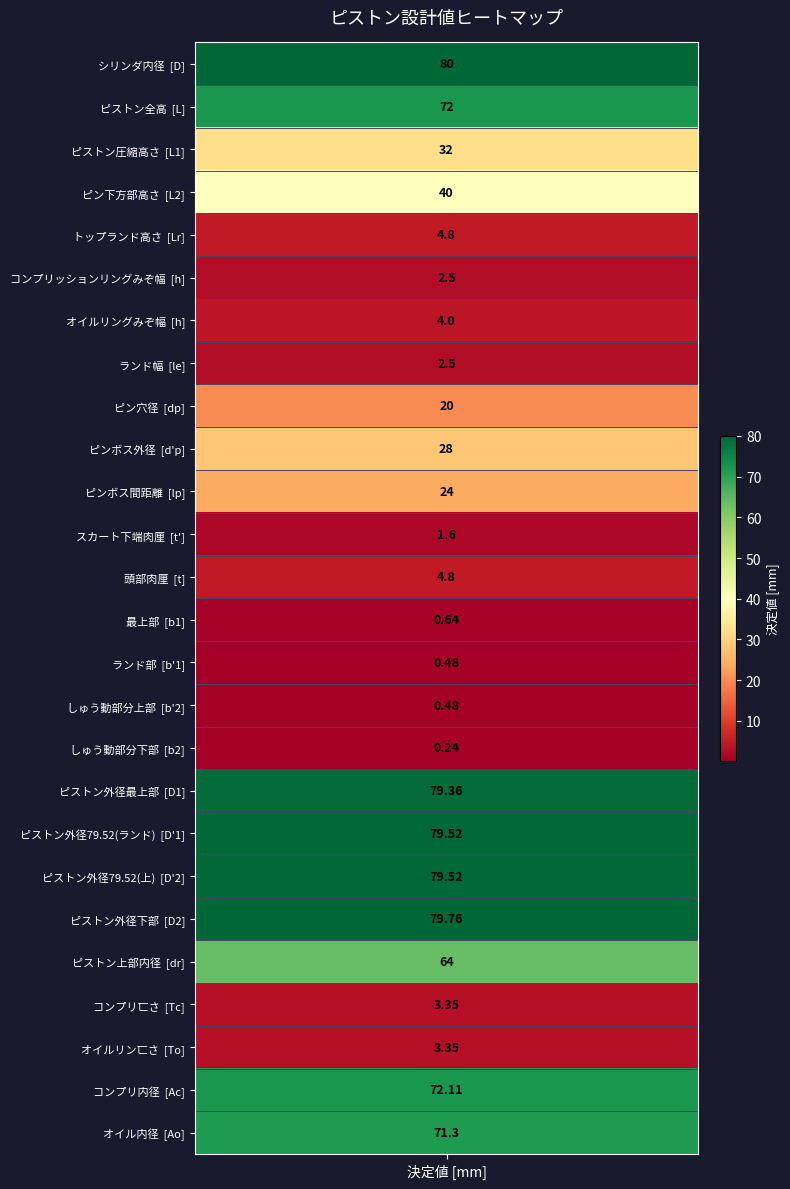

Which has a higher value, 15 or 19?

19